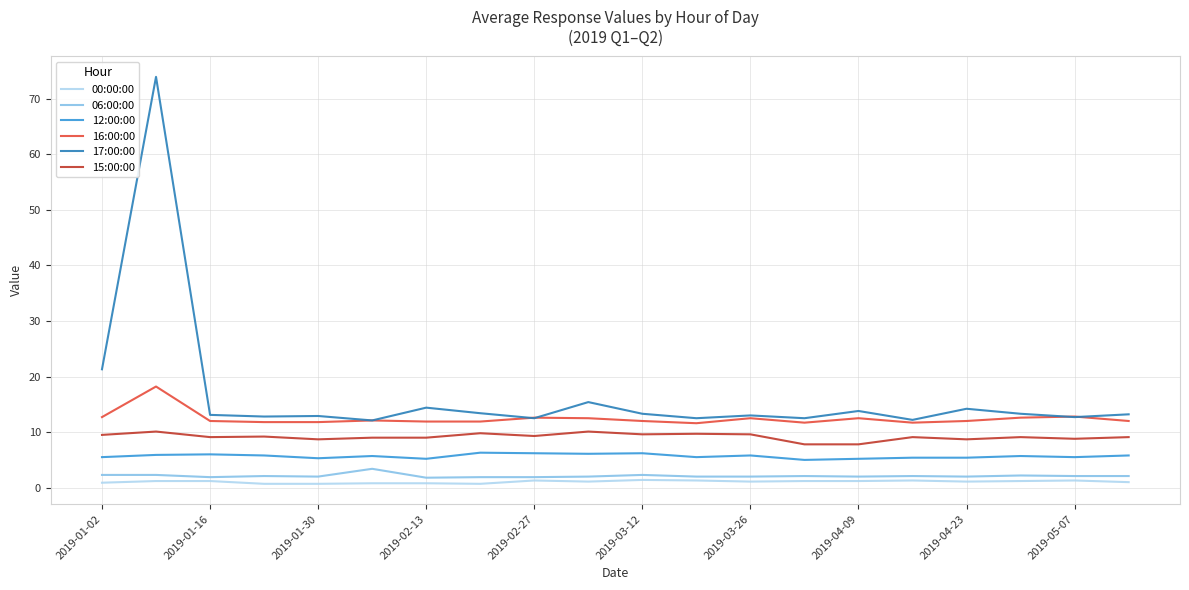

What is the greatest value displayed?

73.9